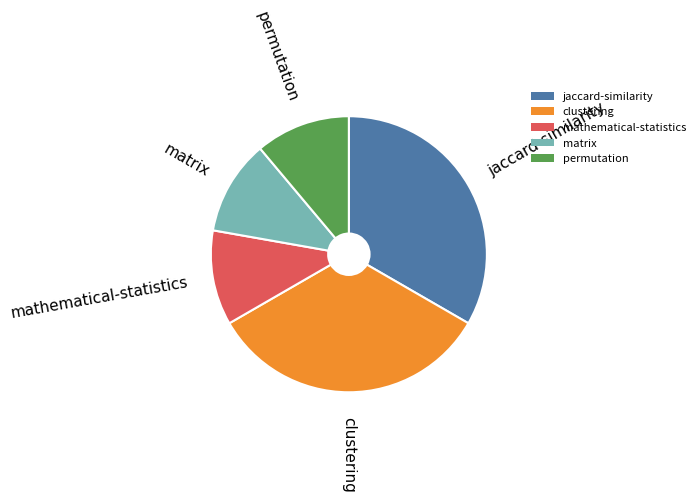

Does mathematical-statistics account for over 50% of the chart?

No